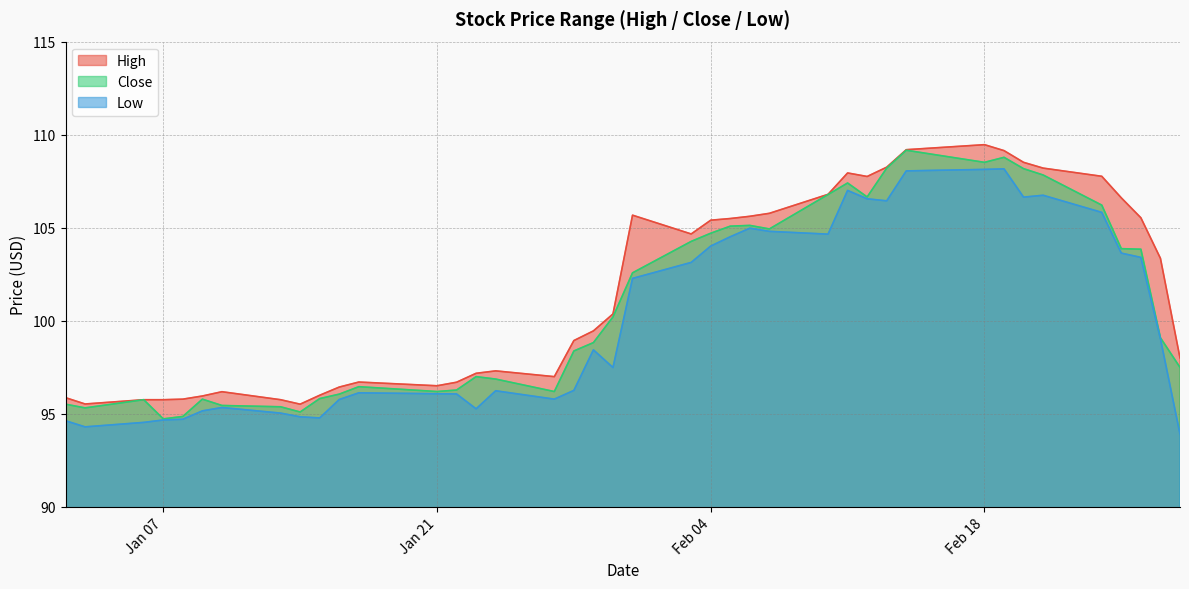

True or false: High and Close cross at least once.

False